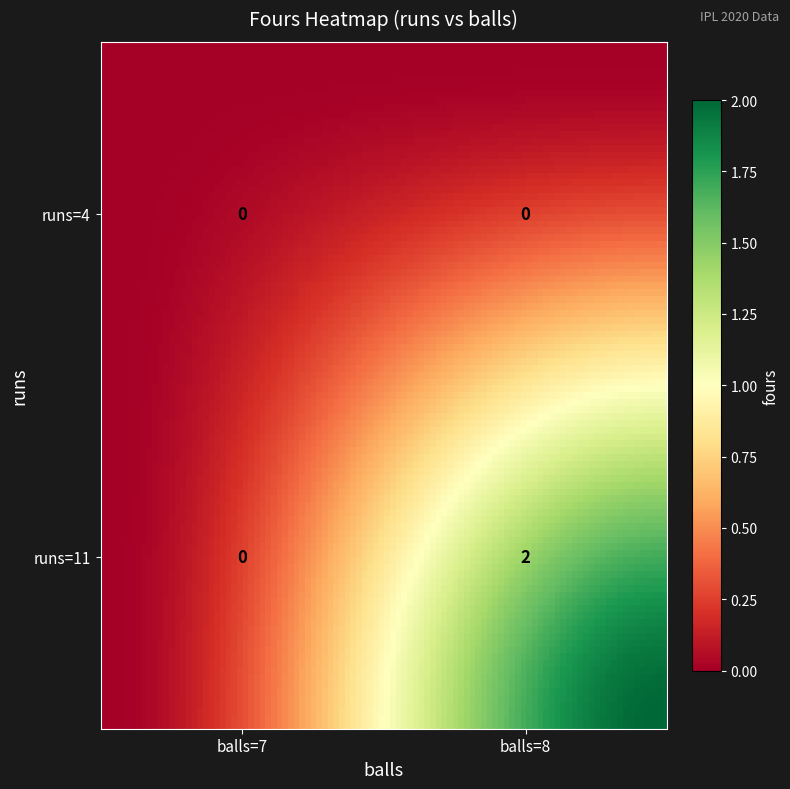

List the series in order of their peak value, lowest first.

runs=4, runs=11